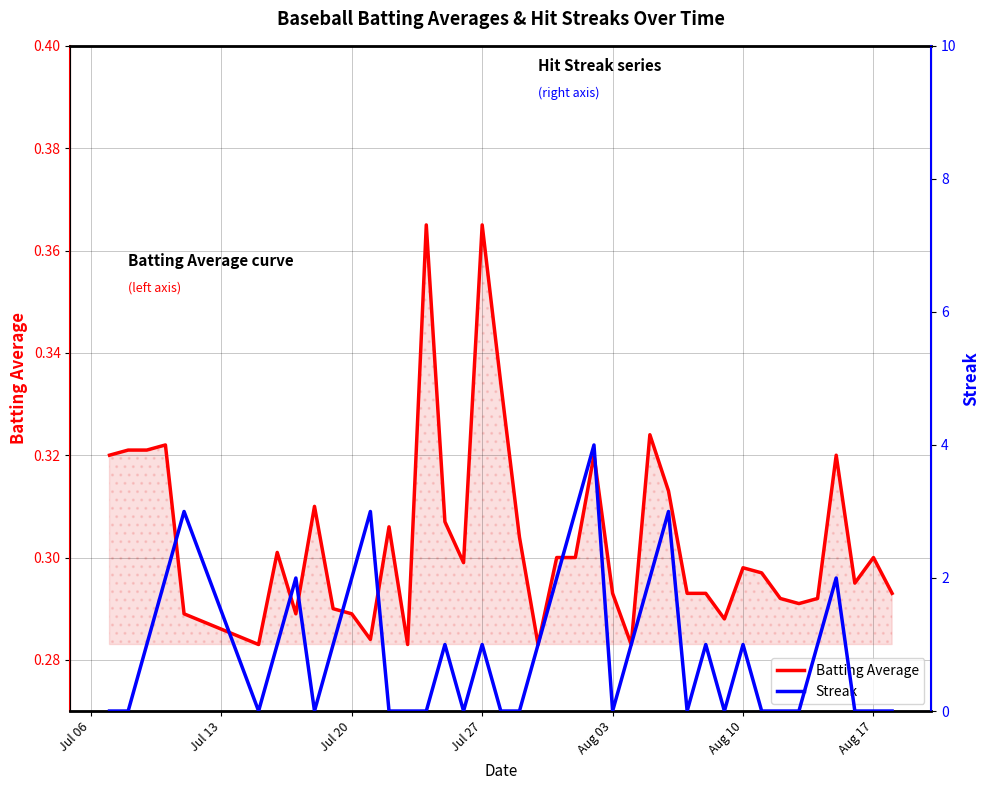

The value of Batting Average at Aug 03 is 0.1. True or false?

False